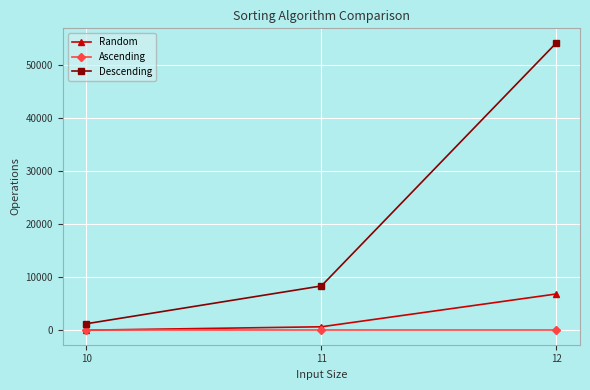

Which series has the widest spread of values?

Descending